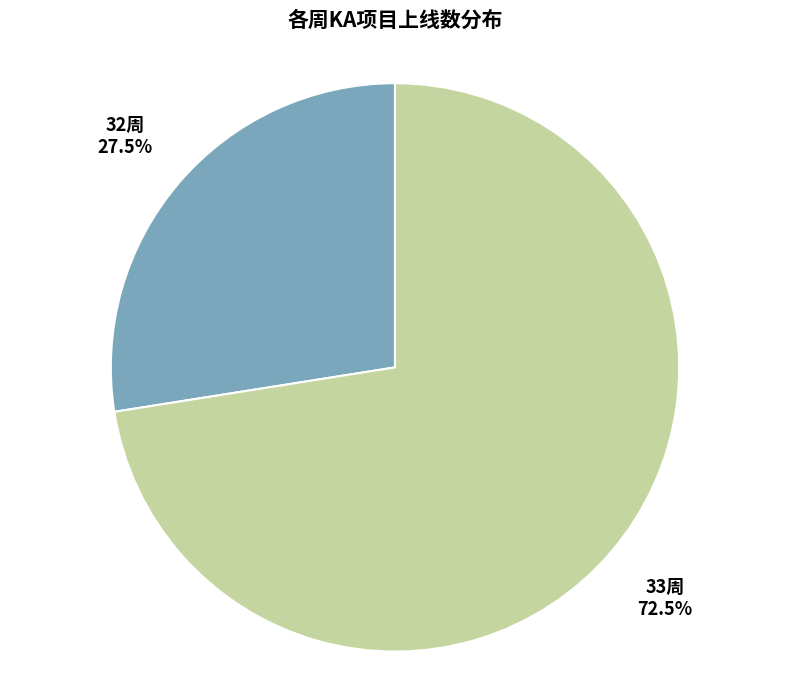

To the nearest percent, what is the average slice percentage?

50%